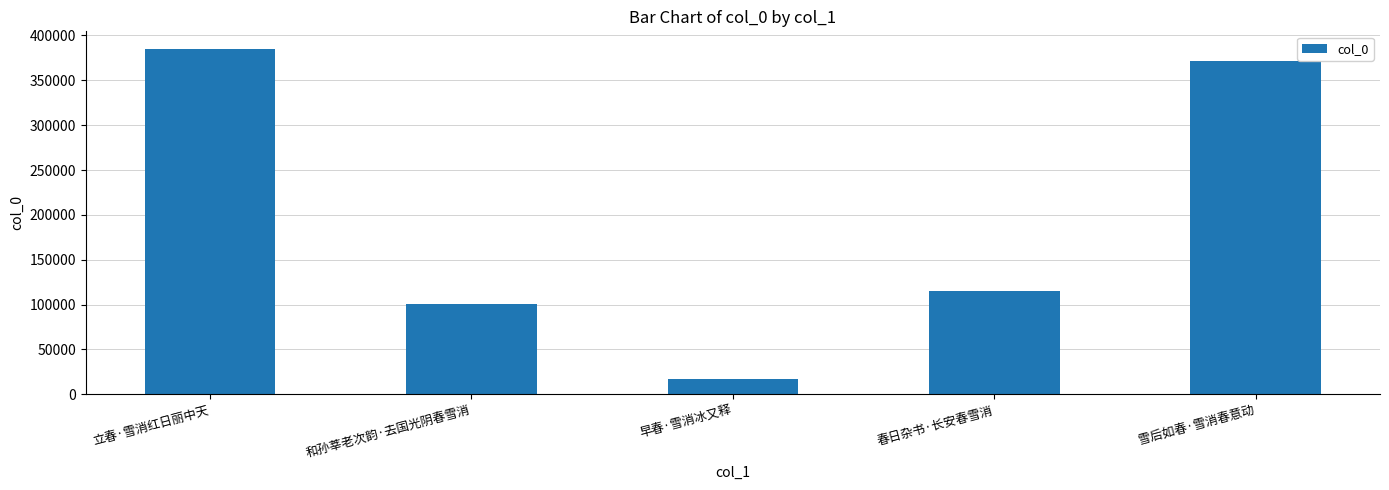

What is the difference between the second highest and minimum values?

354243